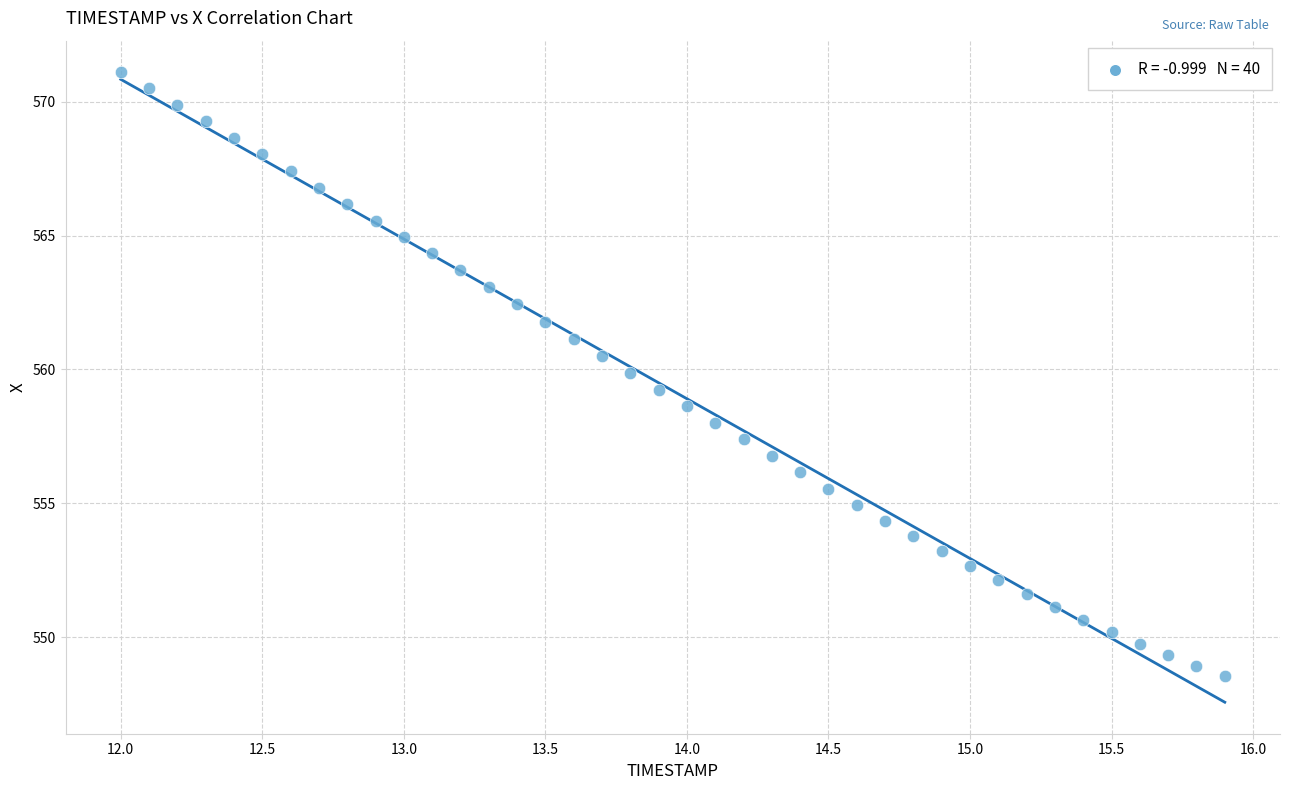

What is the range of X values (max minus min)?

3.9